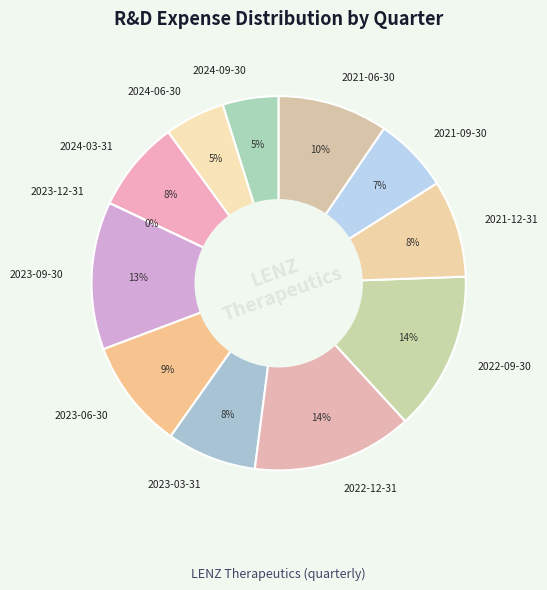

To the nearest percent, what portion does 2021-12-31 represent?

8%